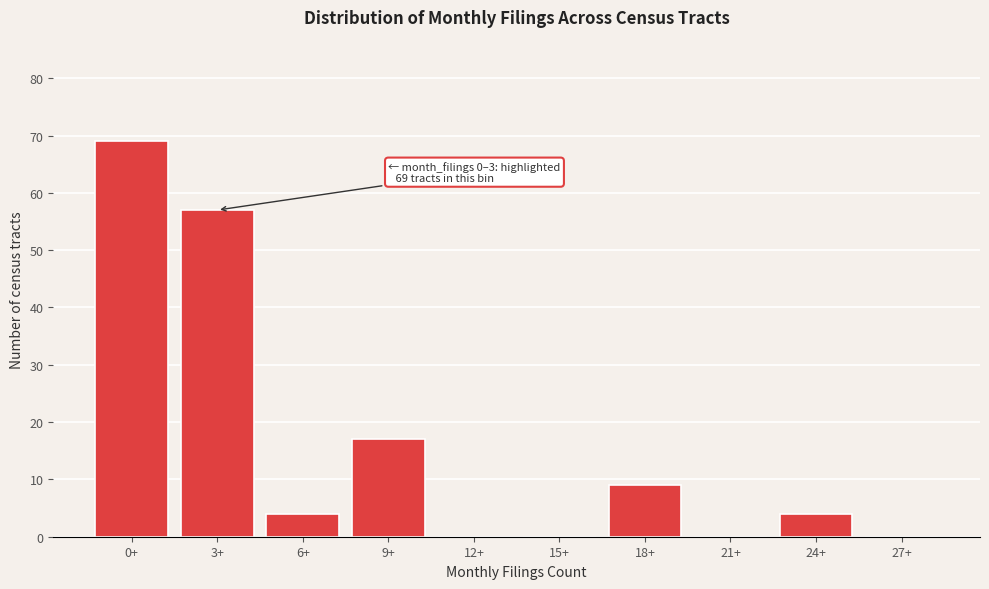

Reading left to right, list all the values displayed in this chart.

0+=69	3+=57	6+=4	9+=17	12+=0	15+=0	18+=9	21+=0	24+=4	27+=0